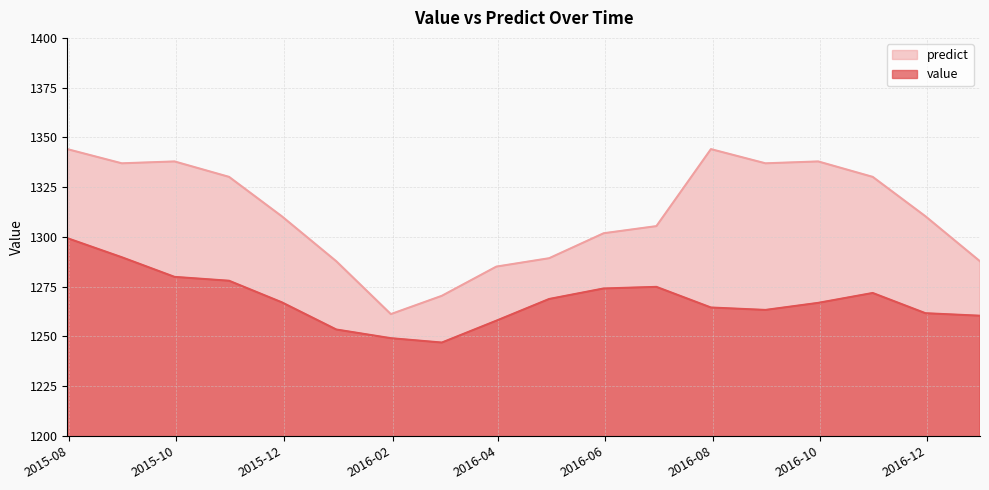

True or false: value and predict cross at least once.

False